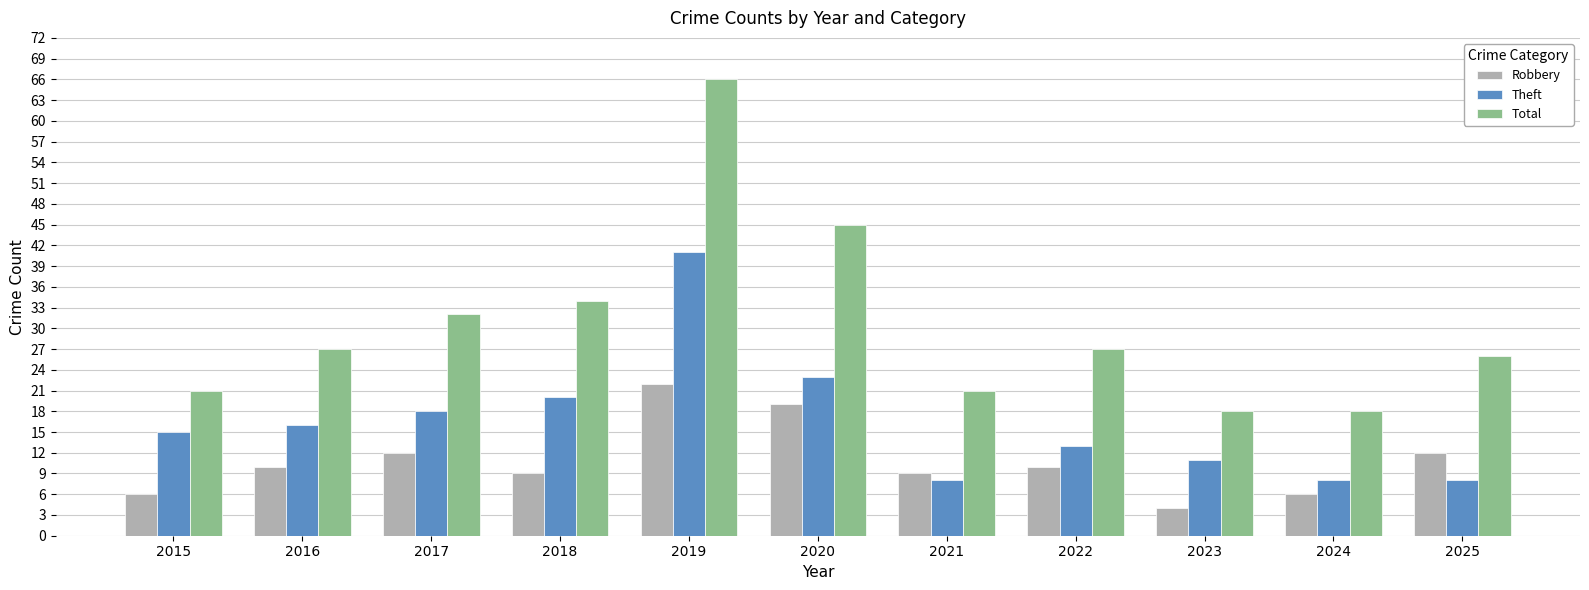

What is the difference between the second highest and minimum values in the Total series?

27